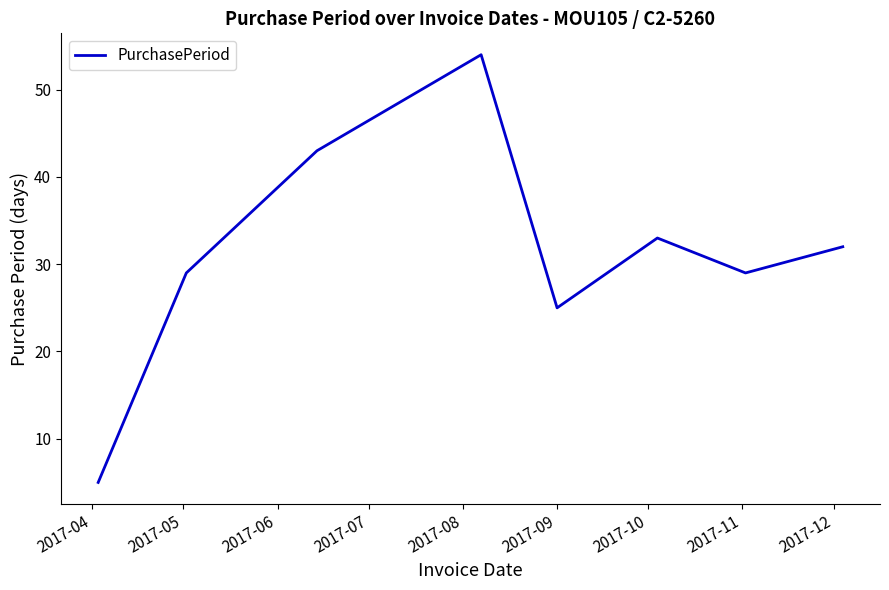

True or false: there are more than 1 points higher than both neighbors.

True